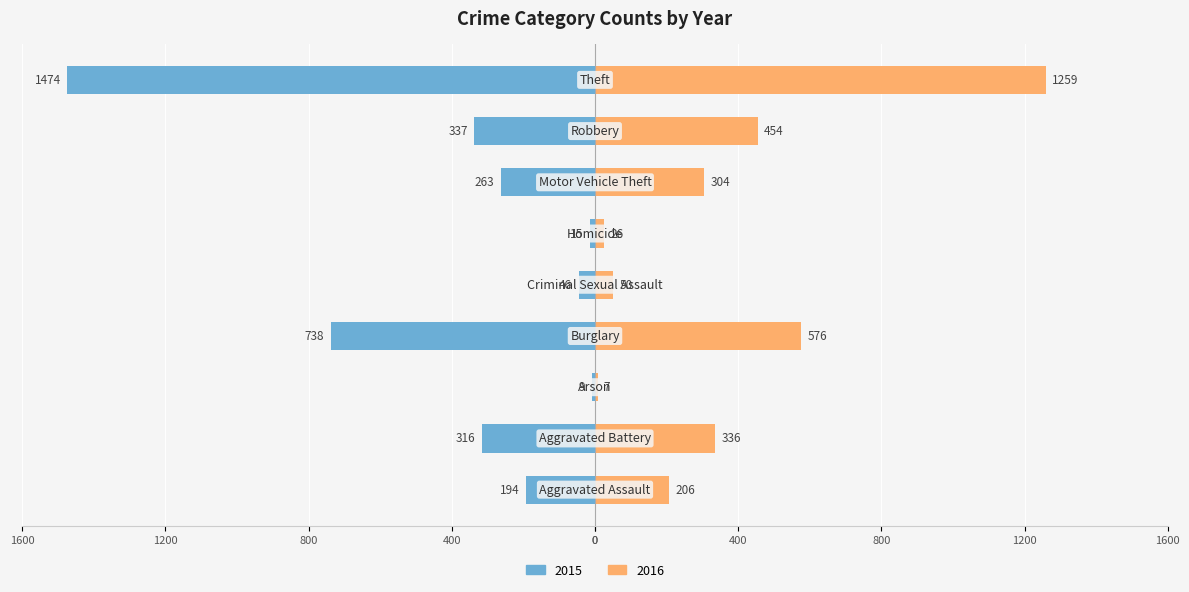

Reading left to right, extract all data points from this chart.

2015: Aggravated Assault=-194	Aggravated Battery=-316	Arson=-9	Burglary=-738	Criminal Sexual Assault=-46	Homicide=-15	Motor Vehicle Theft=-263	Robbery=-337	Theft=-1474
2016: Aggravated Assault=206	Aggravated Battery=336	Arson=7	Burglary=576	Criminal Sexual Assault=50	Homicide=26	Motor Vehicle Theft=304	Robbery=454	Theft=1259